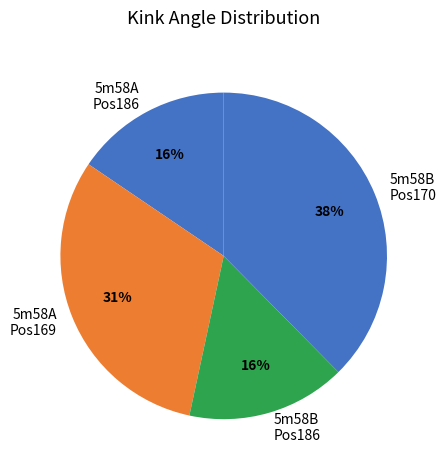

How many slices are in this pie chart?

4